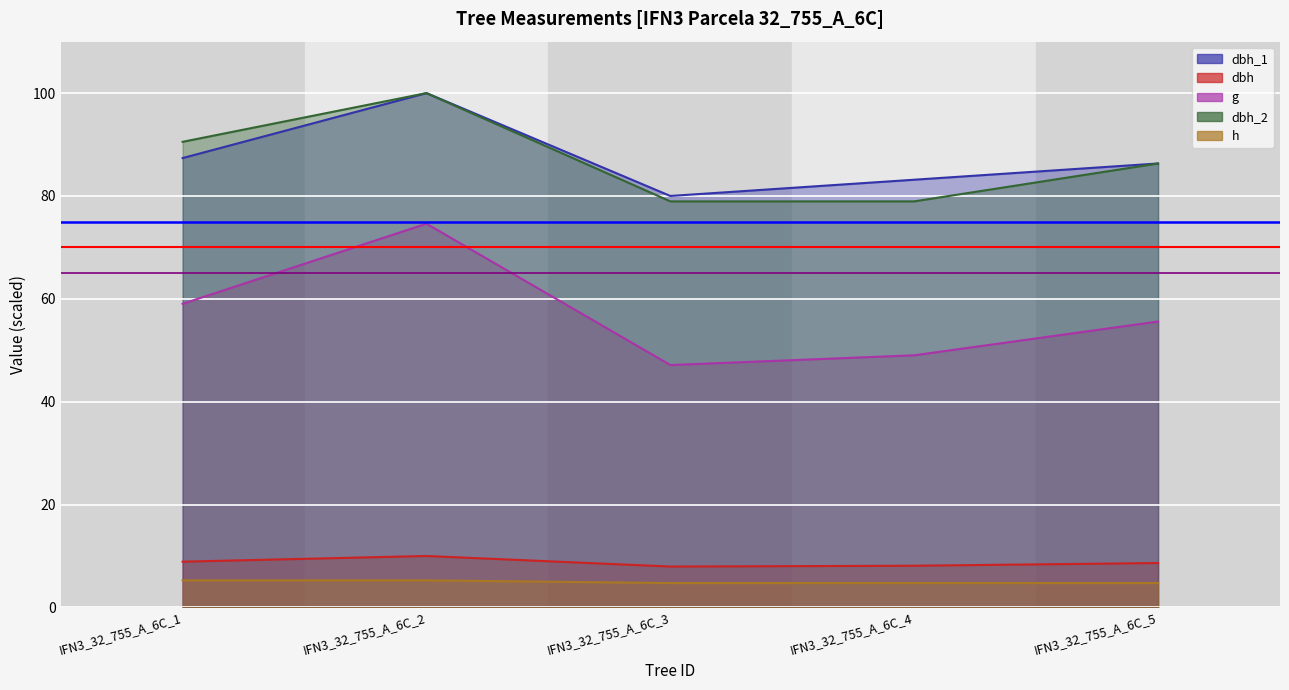

True or false: dbh_2 has more than 0 interior local peaks.

True